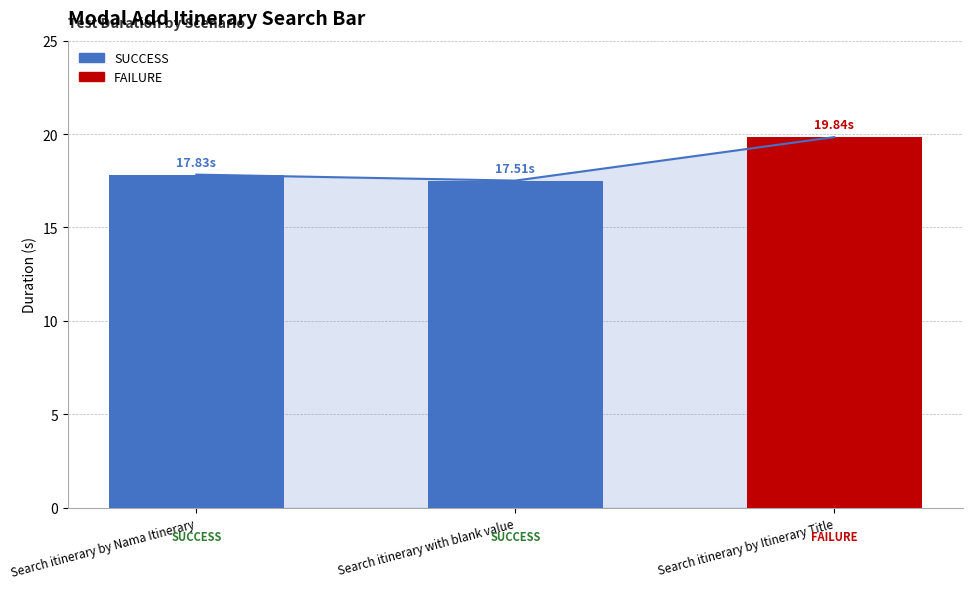

What is the label of the 2nd bar from the left?

Search itinerary with blank value